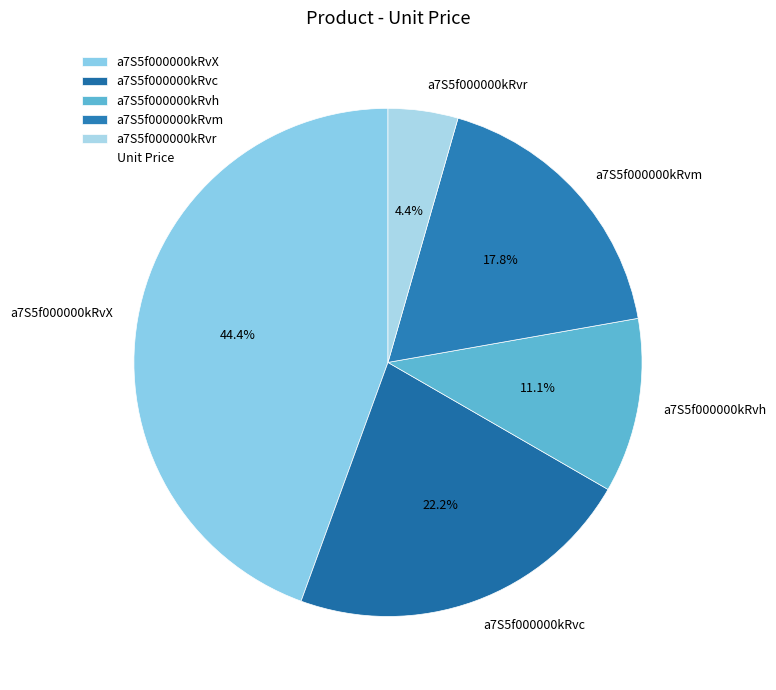

To the nearest percent, what percentage of the pie is a7S5f000000kRvm?

18%